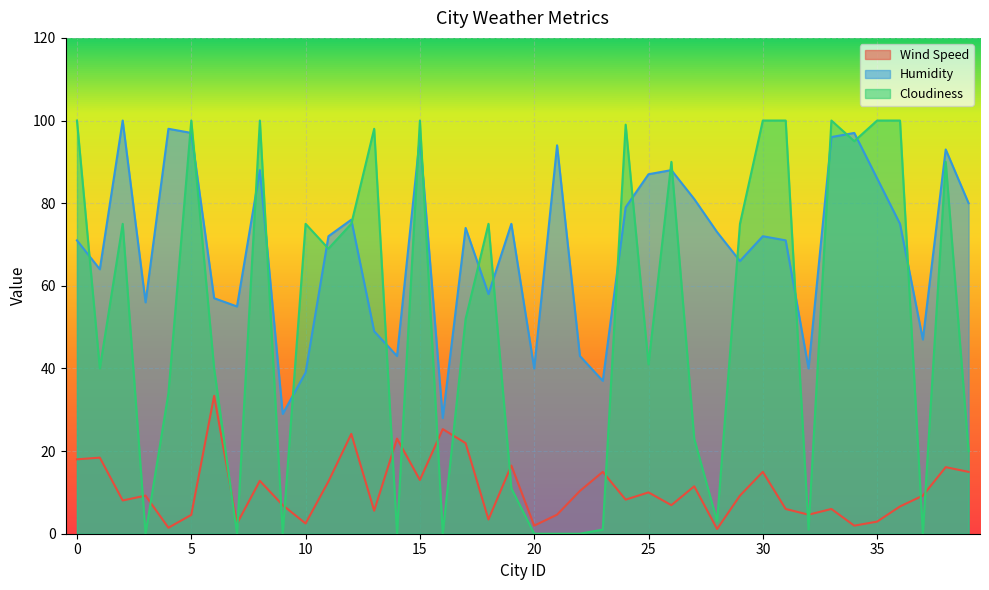

List the series in order of their overall mean, highest first.

Humidity, Cloudiness, Wind Speed